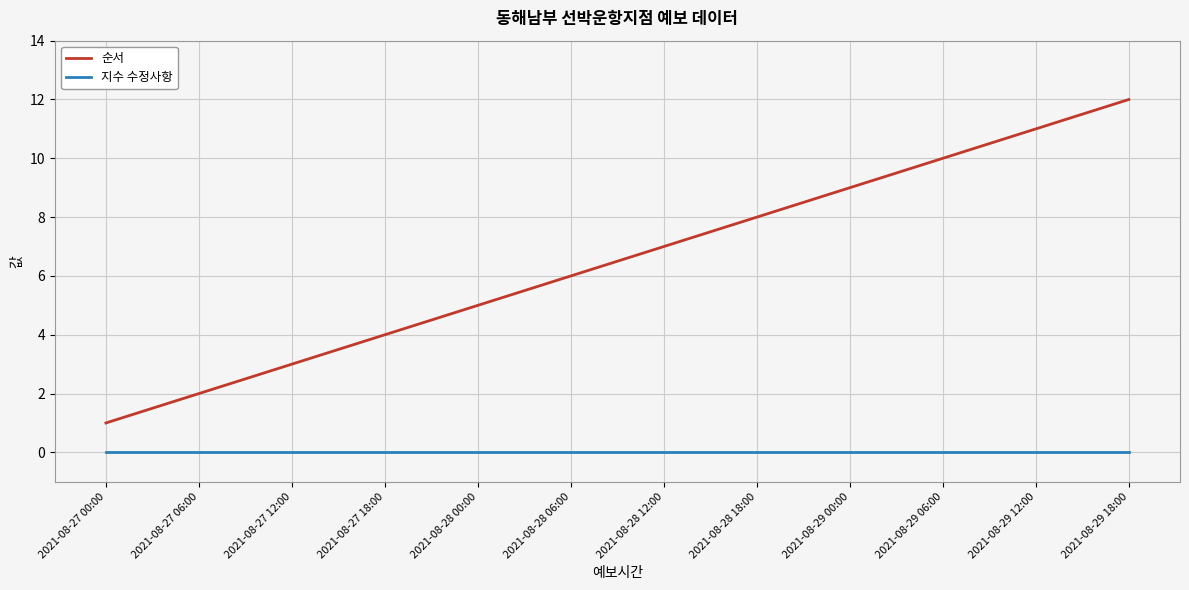

Which series has the widest spread of values?

순서